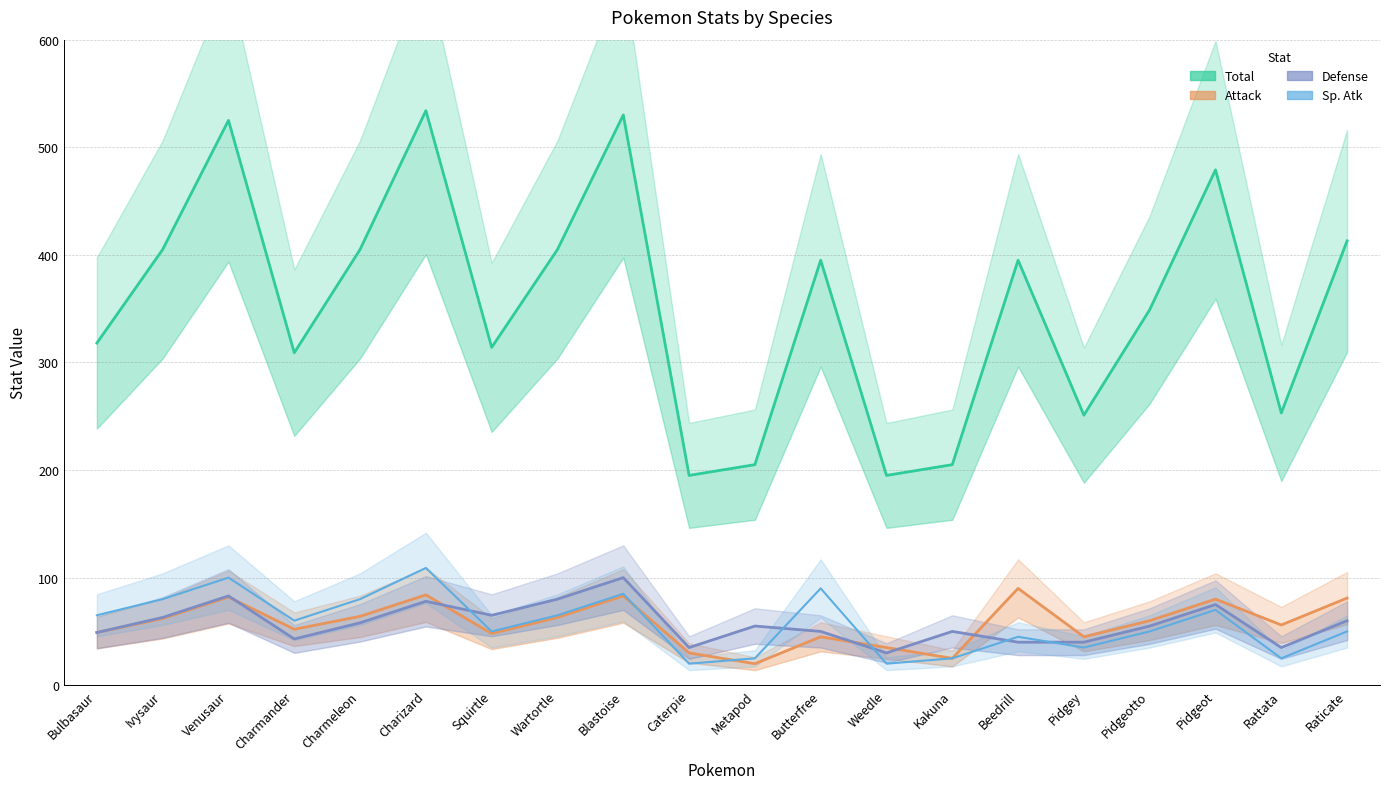

What is the label of the 15th point from the left?

Beedrill